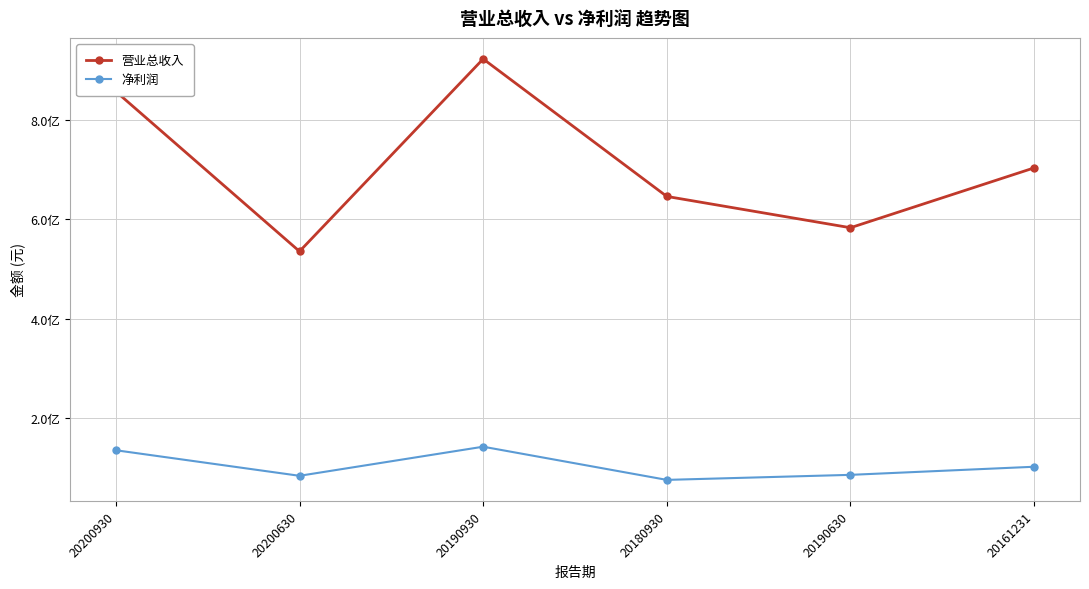

Where is the first local maximum for 净利润?

20190930